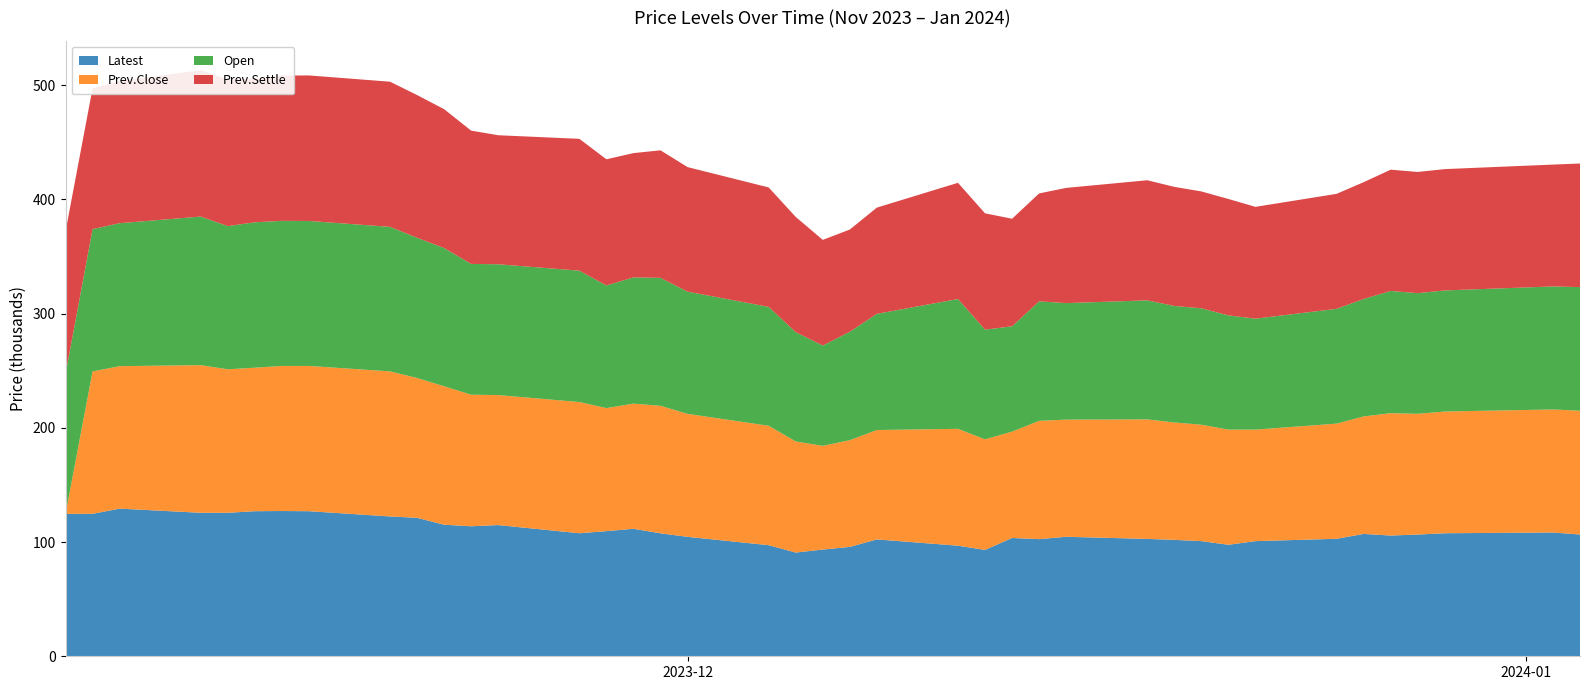

Reading left to right, transcribe all the data shown in this chart.

Latest: 0=124650	1=124700	2=129250	3=125600	4=125600	5=127000	6=127150	7=127000	8=122400	9=121200	10=115150	11=113800	12=114850	13=107700	14=109550	15=111600	16=107650	17=104550	18=97250	19=90800	20=93400	21=95750	22=102300	23=96800	24=93100	25=103550	26=102550	27=104600	28=102750	29=101900	30=100800	31=97600	32=100800	33=102850	34=107100	35=105700	36=106550	37=107700	38=108350	39=106600
Prev.Close: 0=0	1=124650	2=124700	3=129250	4=125600	5=125600	6=127000	7=127150	8=127000	9=122400	10=121200	11=115150	12=113800	13=114850	14=107700	15=109550	16=111600	17=107650	18=104550	19=97250	20=90800	21=93400	22=95750	23=102300	24=96800	25=93100	26=103550	27=102550	28=104600	29=102750	30=101900	31=100800	32=97600	33=100800	34=102850	35=107100	36=105700	37=106550	38=107700	39=108350
Open: 0=122500	1=124600	2=125150	3=130050	4=125350	5=127300	6=127000	7=126900	8=126500	9=122750	10=121000	11=114500	12=114500	13=115000	14=107350	15=110500	16=112000	17=107000	18=104050	19=95700	20=87800	21=94900	22=101700	23=113650	24=96000	25=92200	26=104600	27=102000	28=104200	29=102000	30=101900	31=100000	32=97150	33=100500	34=102800	35=107000	36=105600	37=106000	38=107700	39=108200
Prev.Settle: 0=124700	1=123200	2=124400	3=128150	4=128400	5=125850	6=127200	7=127400	8=127050	9=124900	10=121550	11=116650	12=112950	13=115400	14=110450	15=108800	16=111650	17=109000	18=104550	19=100850	20=92500	21=89500	22=93000	23=101700	24=101850	25=94150	26=94450	27=100850	28=105150	29=104250	30=102300	31=101900	32=97850	33=100650	34=102250	35=106150	36=106100	37=106200	38=106650	39=108200